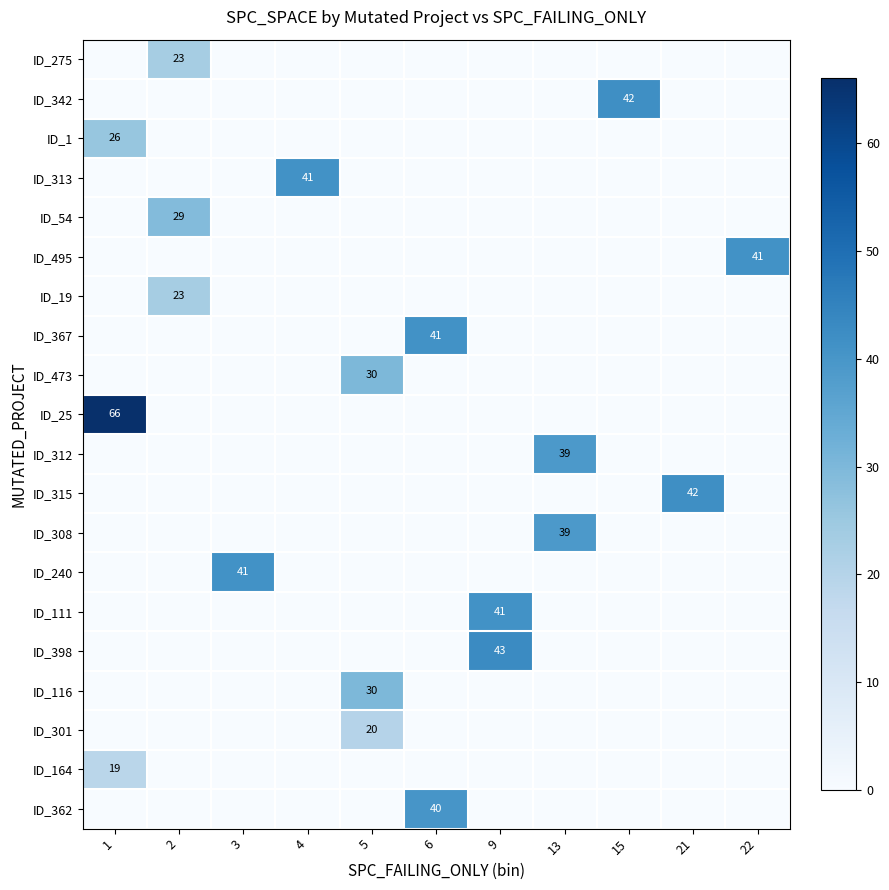

Between 2 and 6, which is larger?

2